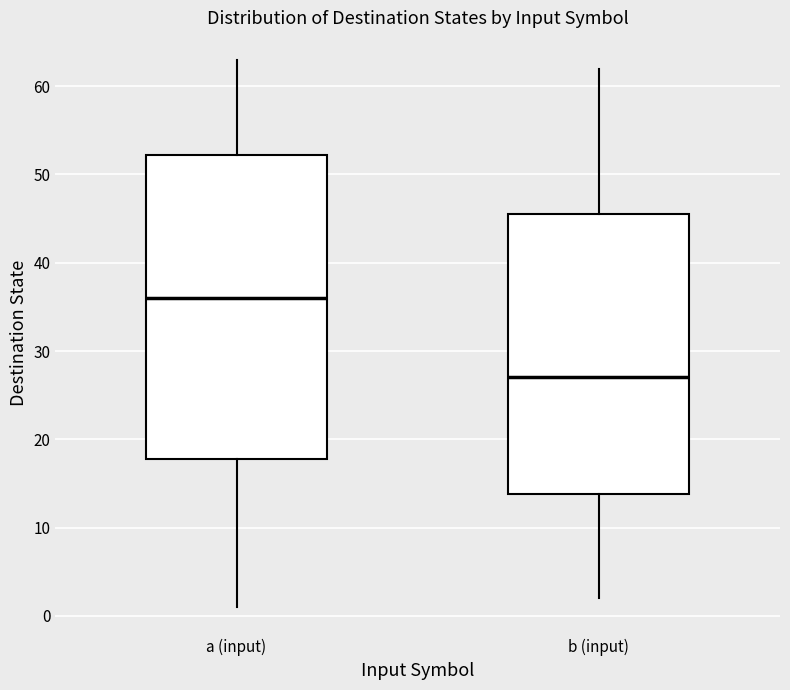

Which box has the highest median line?

a (input)